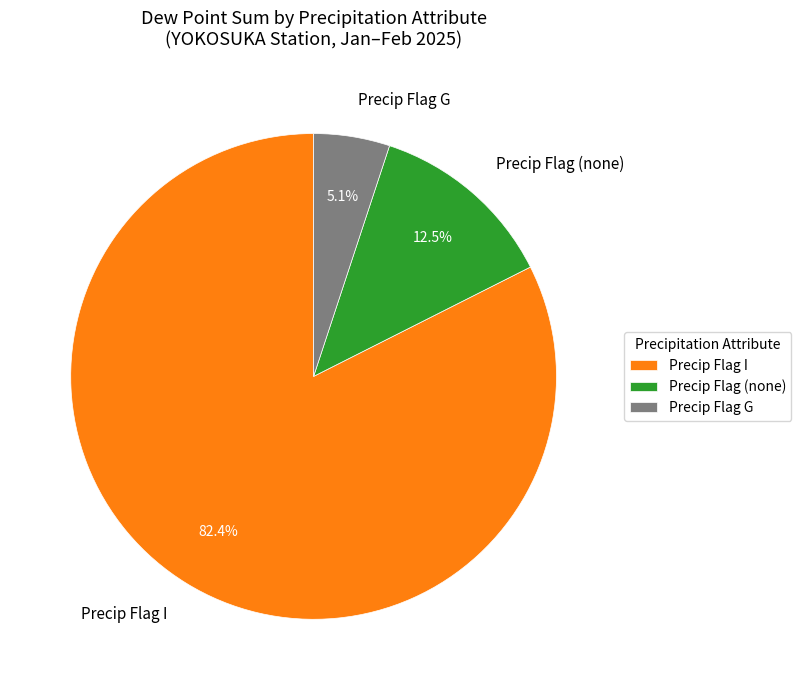

What percentage is NOT represented by Precip Flag I?

17.6%